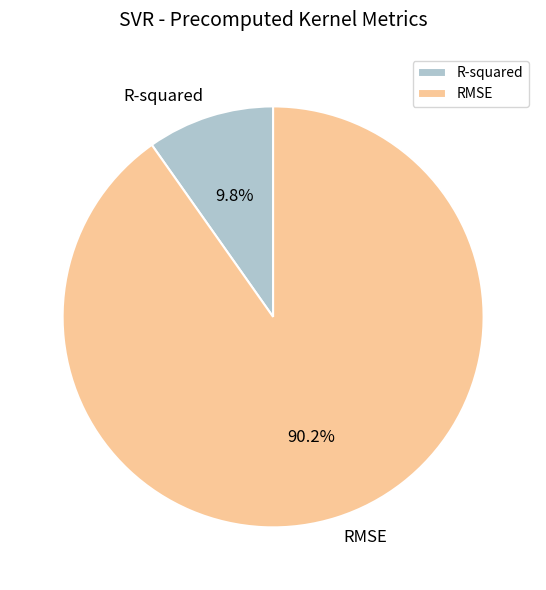

To the nearest percent, what is the combined percentage of R-squared and RMSE?

100%